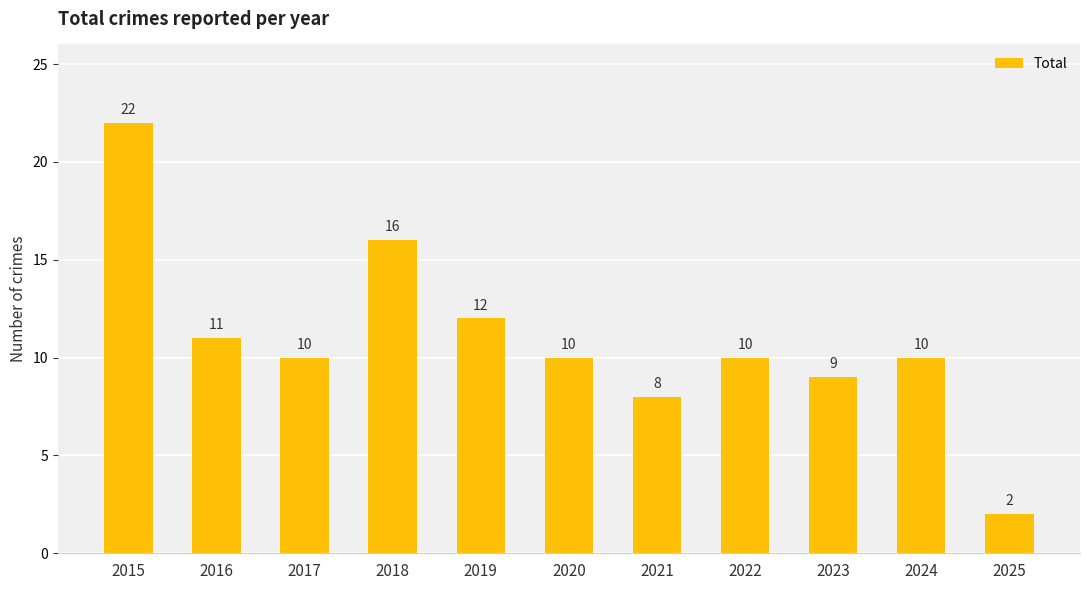

Read the value at 2018, to the nearest 10.

20